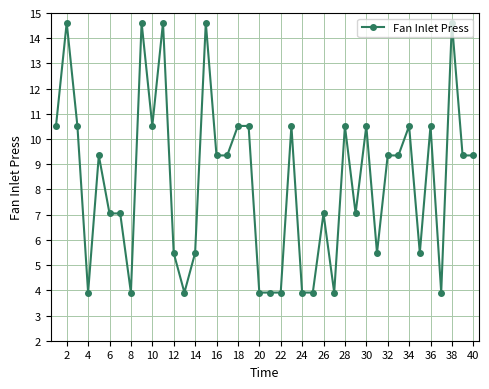

How many values exceed 9?

22